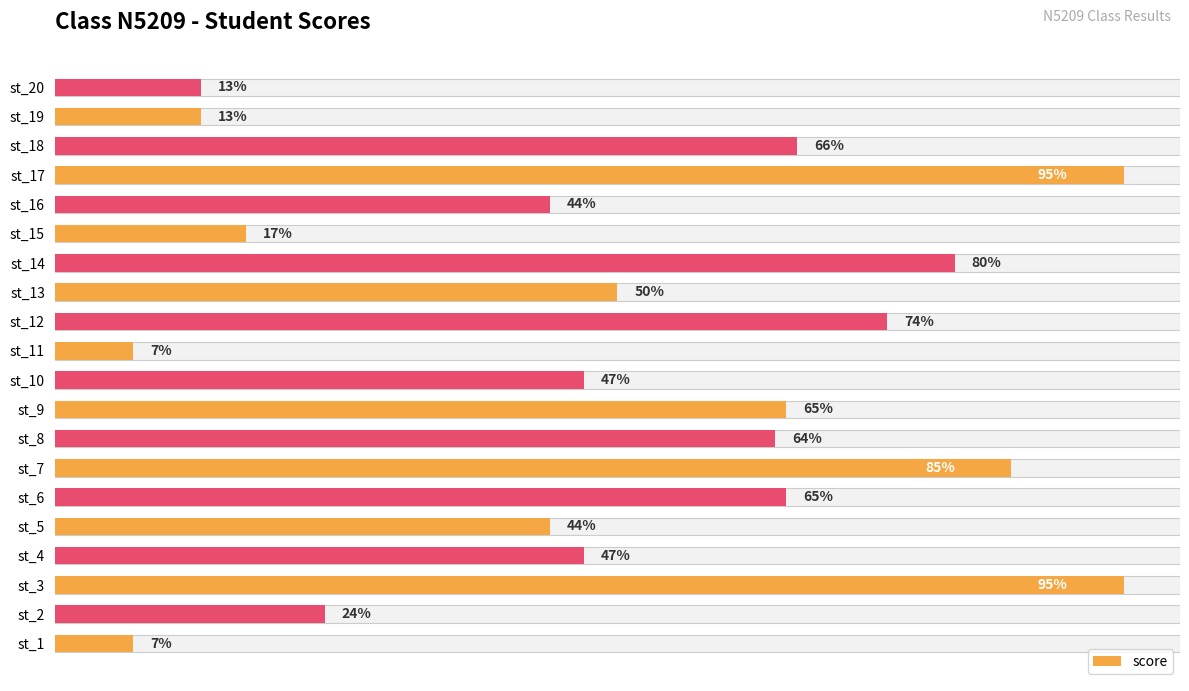

What is the approximate value at st_20?

13